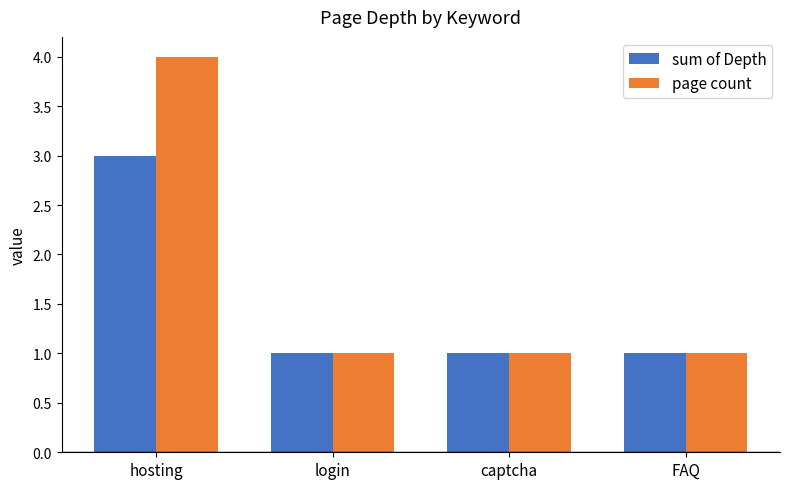

Which series has the widest spread of values?

page count